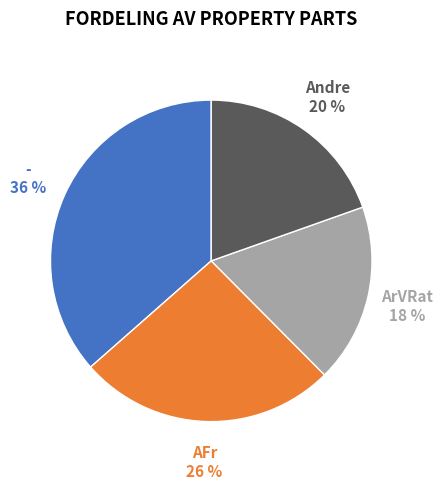

True or false: AFr accounts for 20% of the total.

False